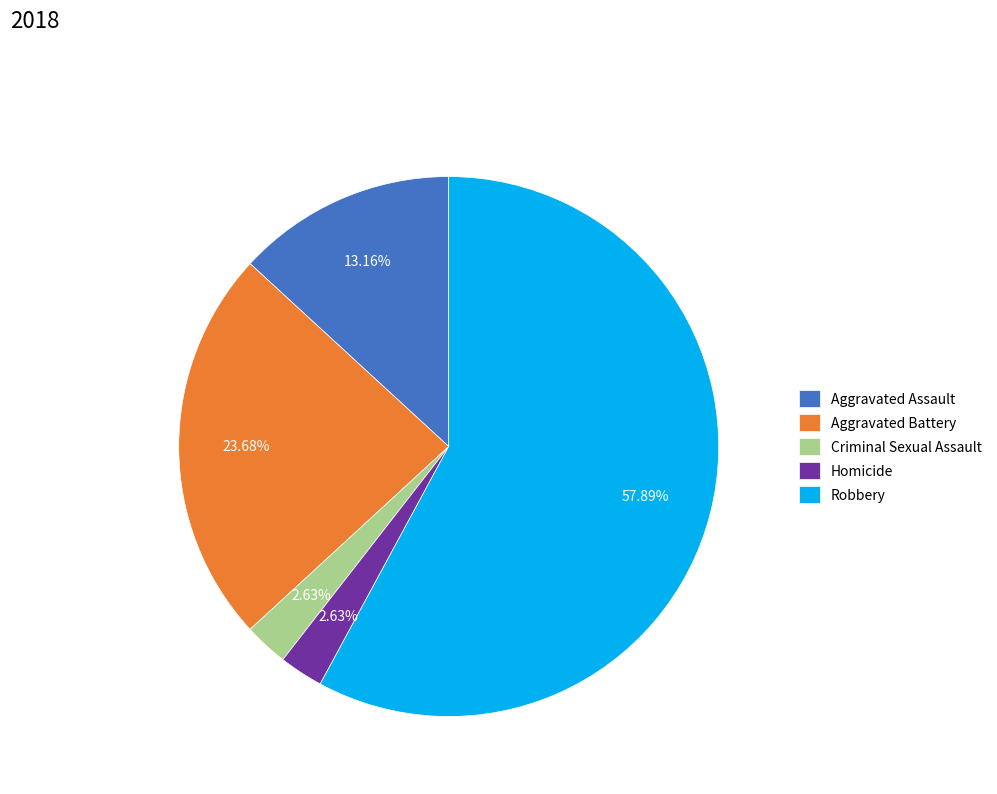

To the nearest percent, what is the difference between the Robbery and Aggravated Battery slice percentages?

34%